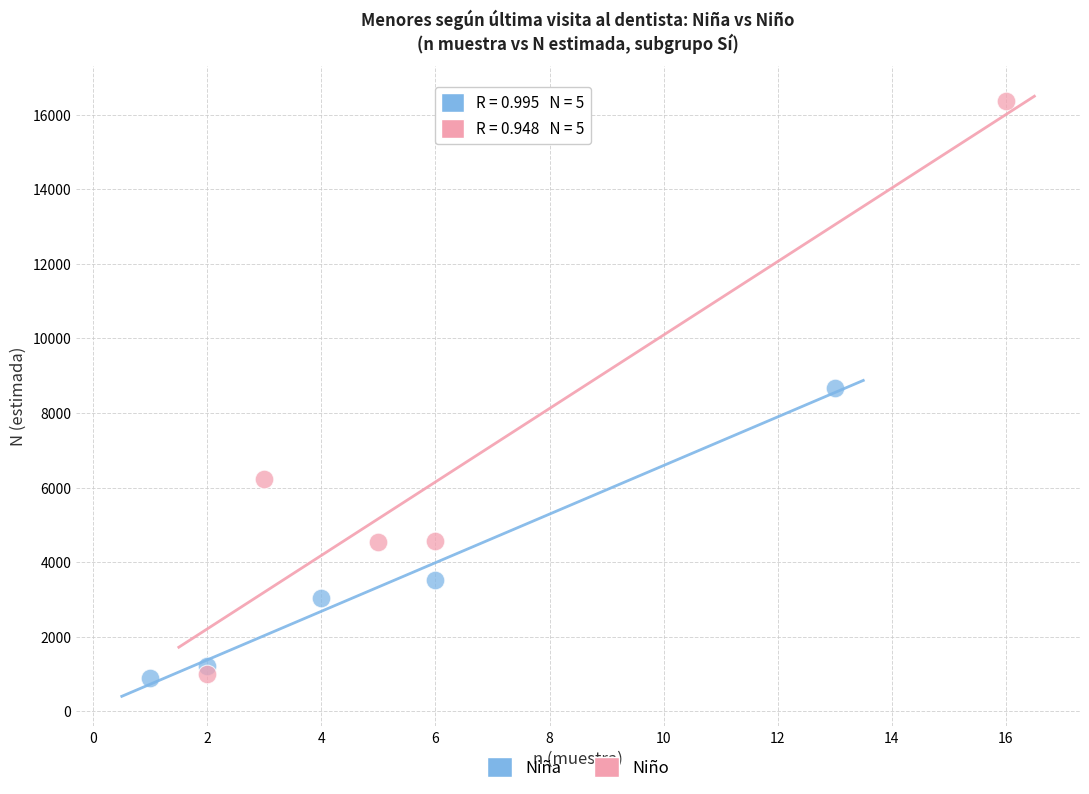

Which series has the largest Y range (max minus min)?

Niño